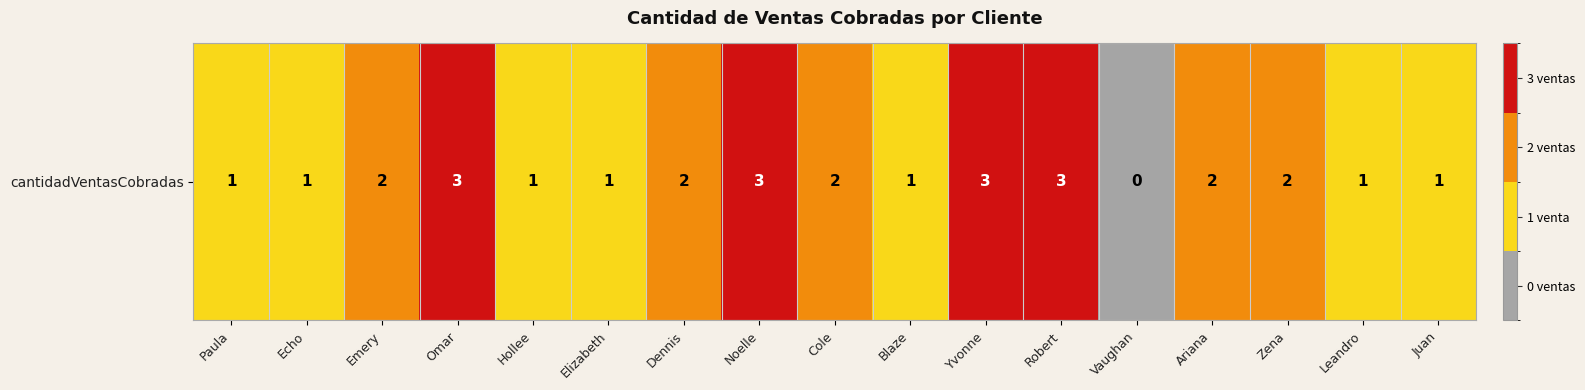

Which label corresponds to the largest value in the chart?

Omar